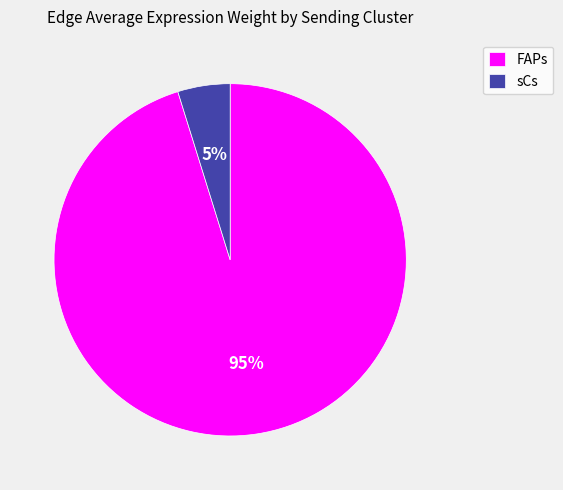

Which slice is the smallest?

sCs